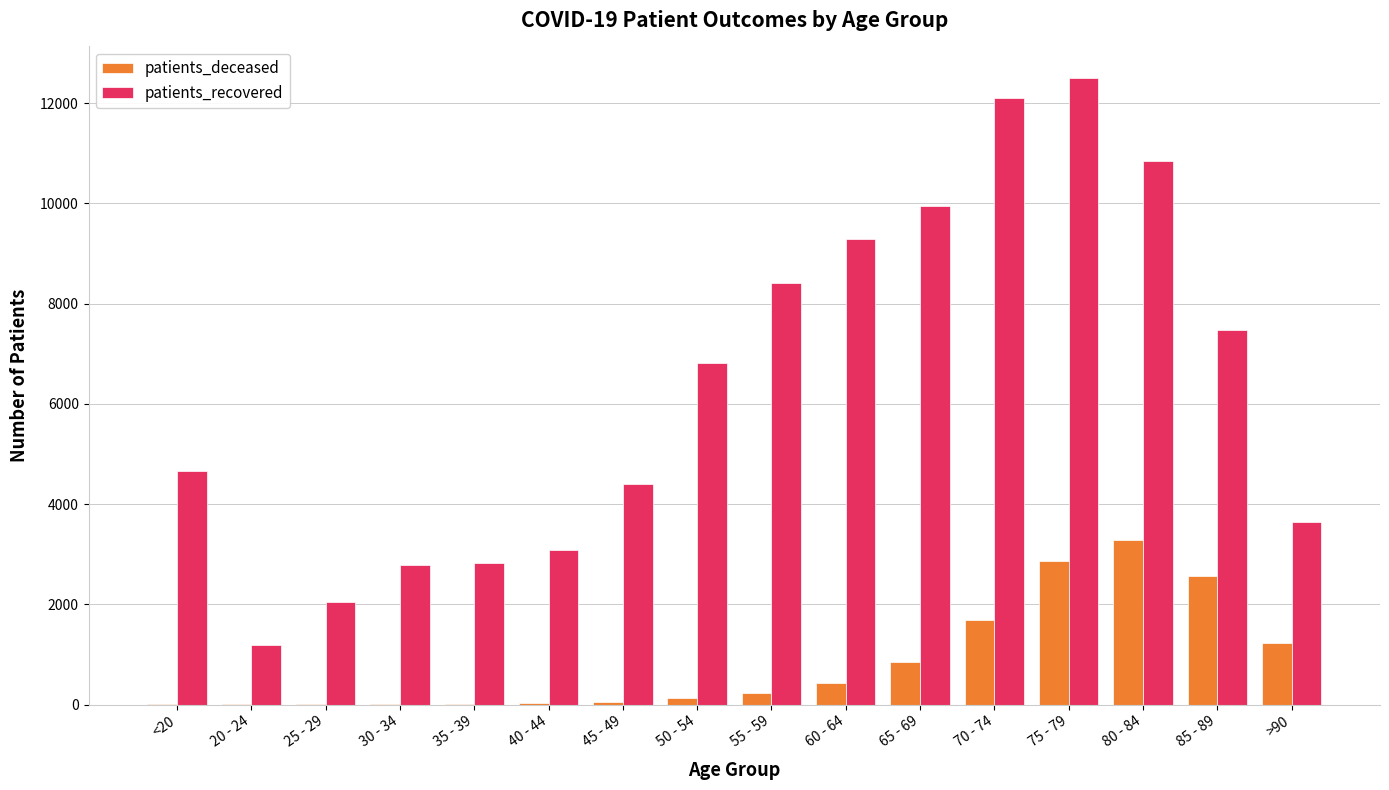

Which category has the highest value across all series?

75 - 79